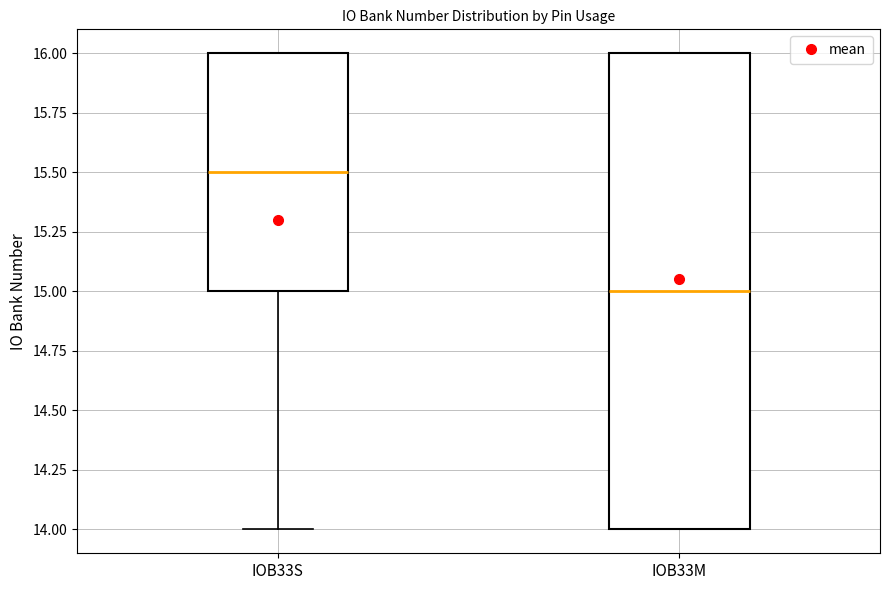

Reading left to right, transcribe this box plot: for each box, give where its median line is, the range the box spans, and where its two whiskers end, as read against the y-axis. The values are not printed on the chart, so give them approximately, as read against the axis.

IOB33S: median 15.5, box 15.0 to 16.0, whiskers 14.0 to 16.0
IOB33M: median 15.0, box 14.0 to 16.0, whiskers 14.0 to 16.0